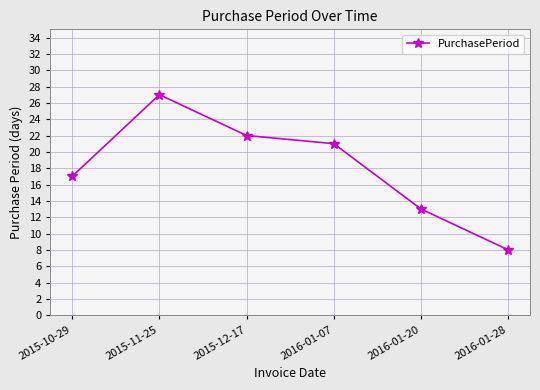

Reading left to right, transcribe all the data shown in this chart.

17	27	22	21	13	8